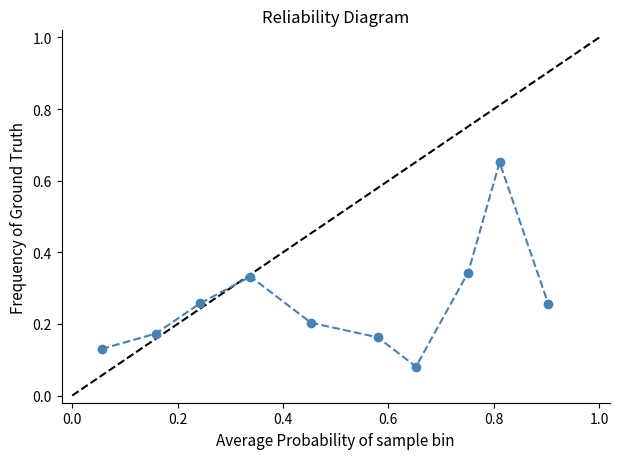

Count the values in the range 0 to 1.

10